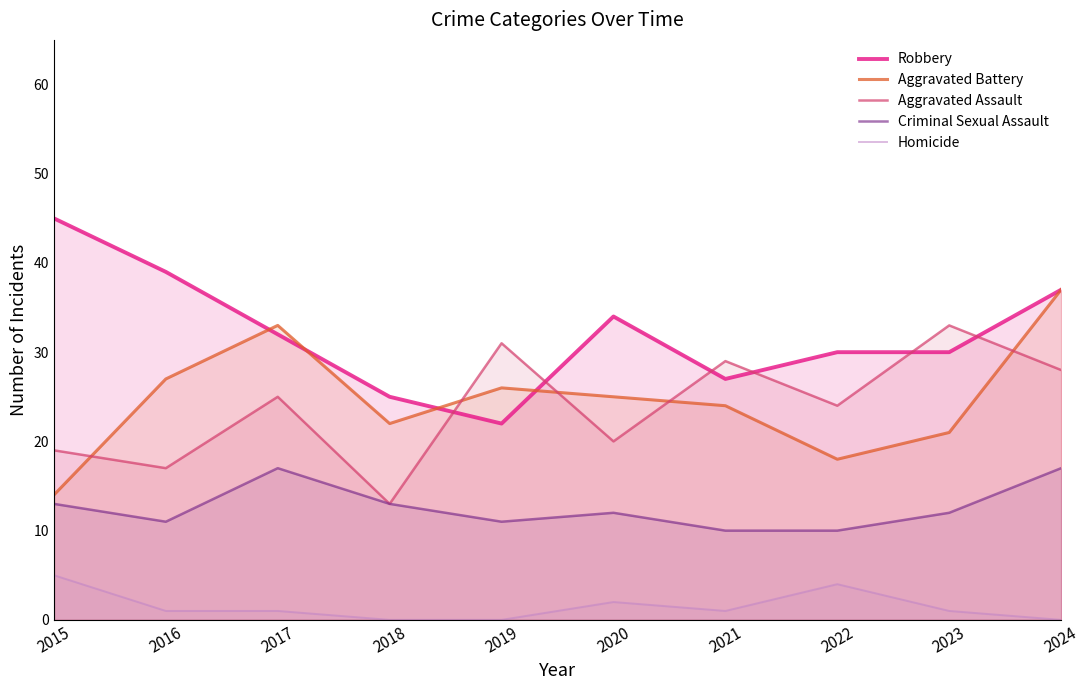

How many Criminal Sexual Assault values are between 11 and 13?

6